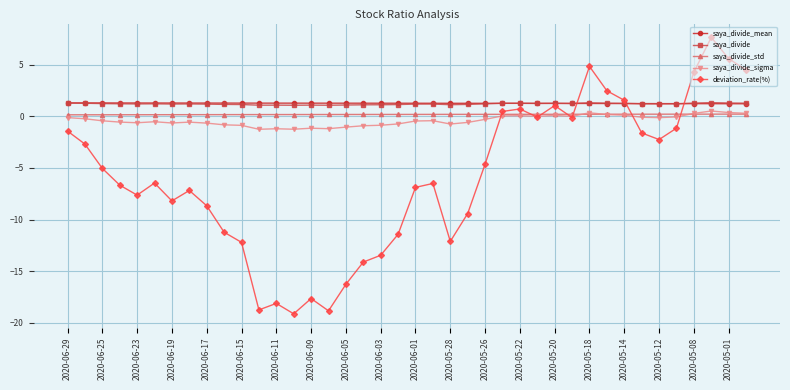

Which series has the widest spread of values?

deviation_rate(%)